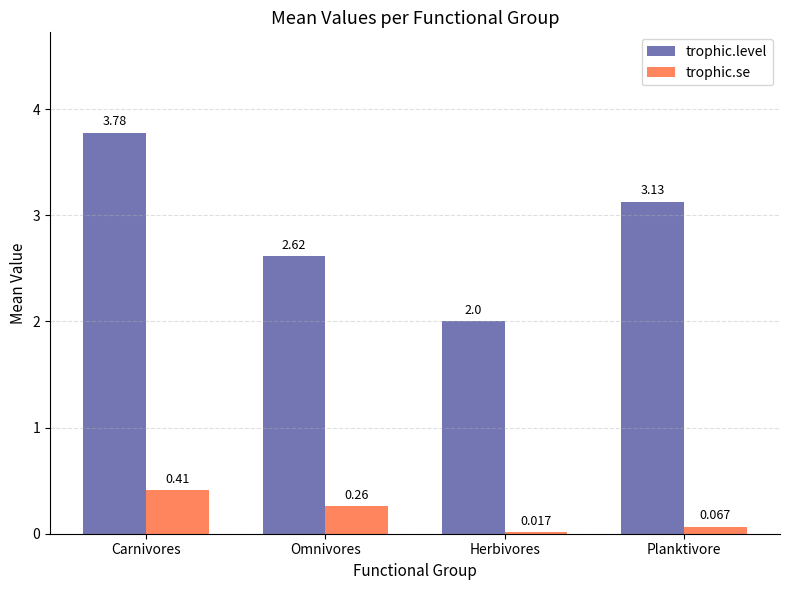

Where does the trophic.level series first go above 3?

Carnivores